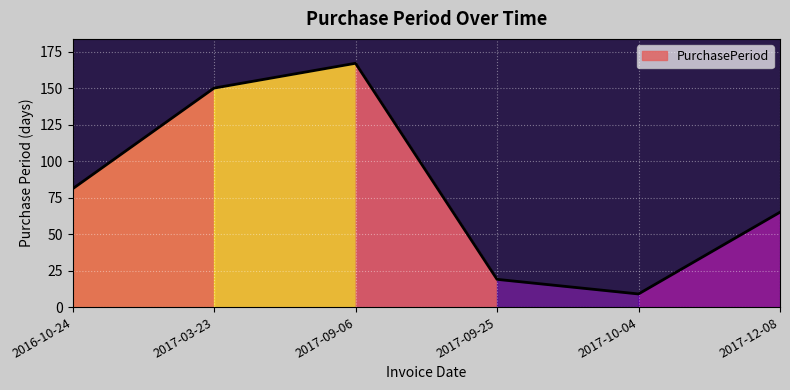

Where is the data nearest to the value 88?

2016-10-24